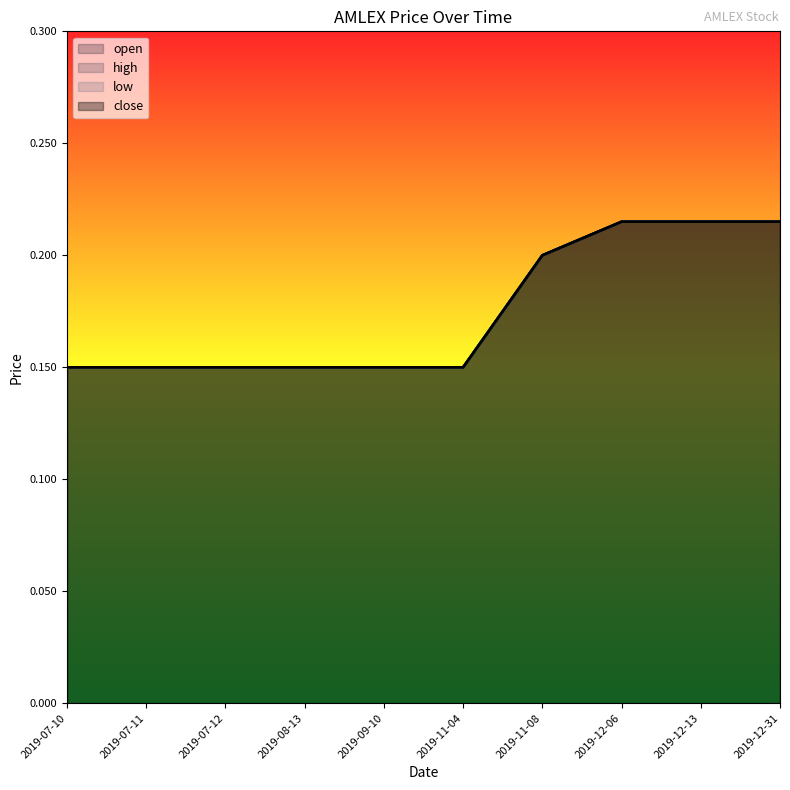

What is the sum of the open values at 2019-12-06 and 2019-11-08?

0.4